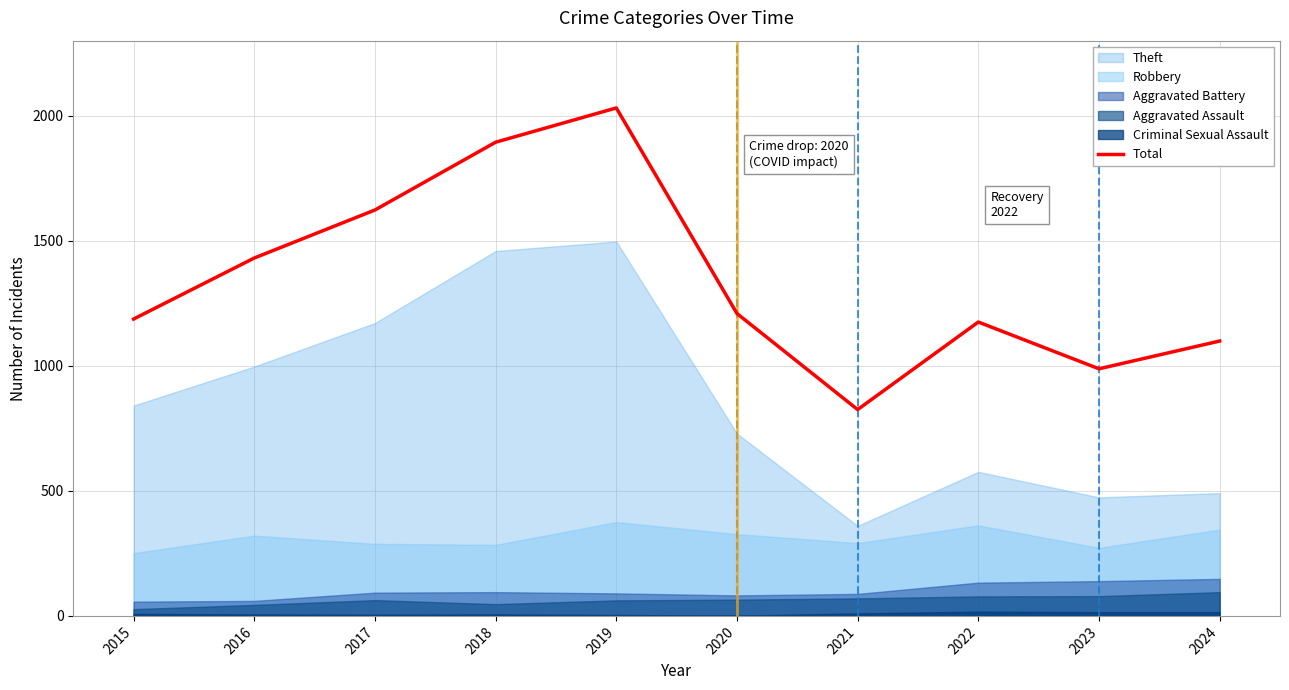

List the labels in order of value, largest first.

2019, 2018, 2017, 2016, 2020, 2015, 2022, 2024, 2023, 2021